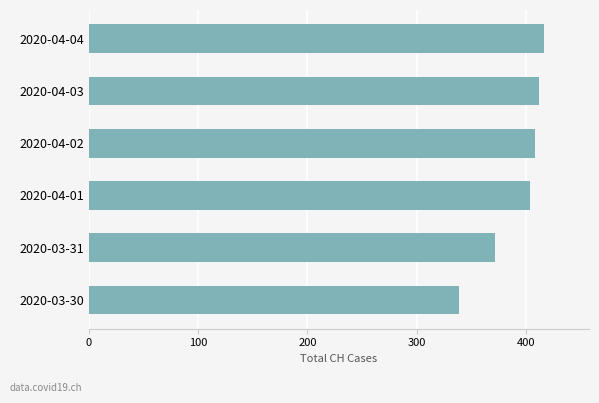

Does the chart contain stacked bars?

No